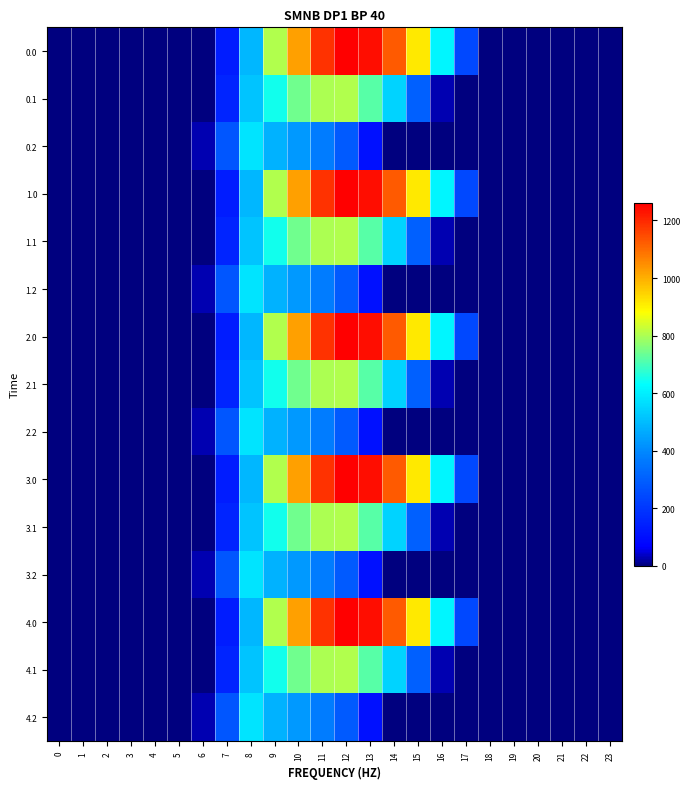

Reading right to left, list all the values displayed in this chart.

0.0: 23=0.0	22=0.0	21=0.0	20=0.0	19=0.0	18=0.0	17=243.5	16=613.0	15=911.8	14=1128.6	13=1237.4	12=1261.6	11=1185.2	10=1023.2	9=804.0	8=489.3	7=134.3	6=0.0	5=0.0	4=0.0	3=0.0	2=0.0	1=0.0	0=0.0
0.1: 23=0.0	22=0.0	21=0.0	20=0.0	19=0.0	18=0.0	17=0.0	16=26.8	15=301.4	14=544.1	13=715.3	12=806.9	11=800.2	10=742.1	9=646.9	8=514.8	7=153.2	6=0.0	5=0.0	4=0.0	3=0.0	2=0.0	1=0.0	0=0.0
0.2: 23=0.0	22=0.0	21=0.0	20=0.0	19=0.0	18=0.0	17=0.0	16=0.0	15=0.0	14=0.0	13=107.8	12=289.5	11=374.4	10=430.5	9=480.7	8=576.6	7=276.9	6=29.3	5=0.0	4=0.0	3=0.0	2=0.0	1=0.0	0=0.0
1.0: 23=0.0	22=0.0	21=0.0	20=0.0	19=0.0	18=0.0	17=243.5	16=613.0	15=911.8	14=1128.6	13=1237.4	12=1261.6	11=1185.2	10=1023.2	9=804.0	8=489.3	7=134.3	6=0.0	5=0.0	4=0.0	3=0.0	2=0.0	1=0.0	0=0.0
1.1: 23=0.0	22=0.0	21=0.0	20=0.0	19=0.0	18=0.0	17=0.0	16=26.8	15=301.4	14=544.1	13=715.3	12=806.9	11=800.2	10=742.1	9=646.9	8=514.8	7=153.2	6=0.0	5=0.0	4=0.0	3=0.0	2=0.0	1=0.0	0=0.0
1.2: 23=0.0	22=0.0	21=0.0	20=0.0	19=0.0	18=0.0	17=0.0	16=0.0	15=0.0	14=0.0	13=107.8	12=289.5	11=374.4	10=430.5	9=480.7	8=576.6	7=276.9	6=29.3	5=0.0	4=0.0	3=0.0	2=0.0	1=0.0	0=0.0
2.0: 23=0.0	22=0.0	21=0.0	20=0.0	19=0.0	18=0.0	17=243.5	16=613.0	15=911.8	14=1128.6	13=1237.4	12=1261.6	11=1185.2	10=1023.2	9=804.0	8=489.3	7=134.3	6=0.0	5=0.0	4=0.0	3=0.0	2=0.0	1=0.0	0=0.0
2.1: 23=0.0	22=0.0	21=0.0	20=0.0	19=0.0	18=0.0	17=0.0	16=26.8	15=301.4	14=544.1	13=715.3	12=806.9	11=800.2	10=742.1	9=646.9	8=514.8	7=153.2	6=0.0	5=0.0	4=0.0	3=0.0	2=0.0	1=0.0	0=0.0
2.2: 23=0.0	22=0.0	21=0.0	20=0.0	19=0.0	18=0.0	17=0.0	16=0.0	15=0.0	14=0.0	13=107.8	12=289.5	11=374.4	10=430.5	9=480.7	8=576.6	7=276.9	6=29.3	5=0.0	4=0.0	3=0.0	2=0.0	1=0.0	0=0.0
3.0: 23=0.0	22=0.0	21=0.0	20=0.0	19=0.0	18=0.0	17=243.5	16=613.0	15=911.8	14=1128.6	13=1237.4	12=1261.6	11=1185.2	10=1023.2	9=804.0	8=489.3	7=134.3	6=0.0	5=0.0	4=0.0	3=0.0	2=0.0	1=0.0	0=0.0
3.1: 23=0.0	22=0.0	21=0.0	20=0.0	19=0.0	18=0.0	17=0.0	16=26.8	15=301.4	14=544.1	13=715.3	12=806.9	11=800.2	10=742.1	9=646.9	8=514.8	7=153.2	6=0.0	5=0.0	4=0.0	3=0.0	2=0.0	1=0.0	0=0.0
3.2: 23=0.0	22=0.0	21=0.0	20=0.0	19=0.0	18=0.0	17=0.0	16=0.0	15=0.0	14=0.0	13=107.8	12=289.5	11=374.4	10=430.5	9=480.7	8=576.6	7=276.9	6=29.3	5=0.0	4=0.0	3=0.0	2=0.0	1=0.0	0=0.0
4.0: 23=0.0	22=0.0	21=0.0	20=0.0	19=0.0	18=0.0	17=243.5	16=613.0	15=911.8	14=1128.6	13=1237.4	12=1261.6	11=1185.2	10=1023.2	9=804.0	8=489.3	7=134.3	6=0.0	5=0.0	4=0.0	3=0.0	2=0.0	1=0.0	0=0.0
4.1: 23=0.0	22=0.0	21=0.0	20=0.0	19=0.0	18=0.0	17=0.0	16=26.8	15=301.4	14=544.1	13=715.3	12=806.9	11=800.2	10=742.1	9=646.9	8=514.8	7=153.2	6=0.0	5=0.0	4=0.0	3=0.0	2=0.0	1=0.0	0=0.0
4.2: 23=0.0	22=0.0	21=0.0	20=0.0	19=0.0	18=0.0	17=0.0	16=0.0	15=0.0	14=0.0	13=107.8	12=289.5	11=374.4	10=430.5	9=480.7	8=576.6	7=276.9	6=29.3	5=0.0	4=0.0	3=0.0	2=0.0	1=0.0	0=0.0